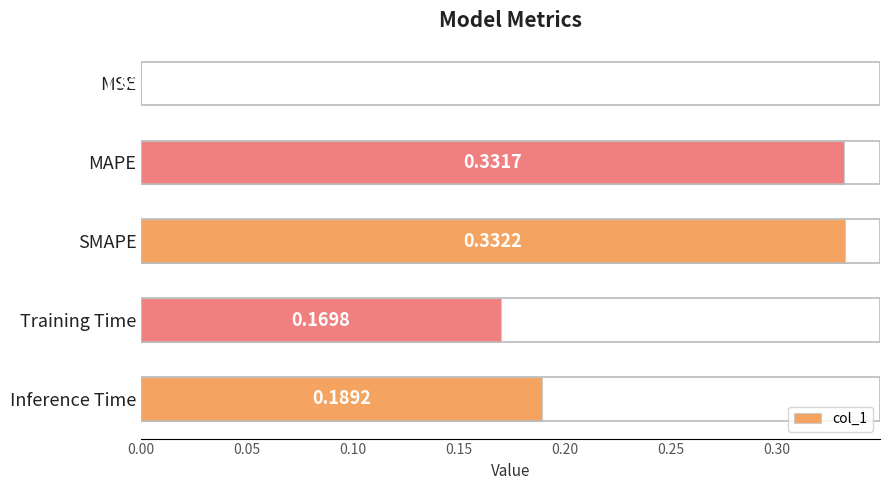

At which category does the chart reach its peak across all series?

SMAPE